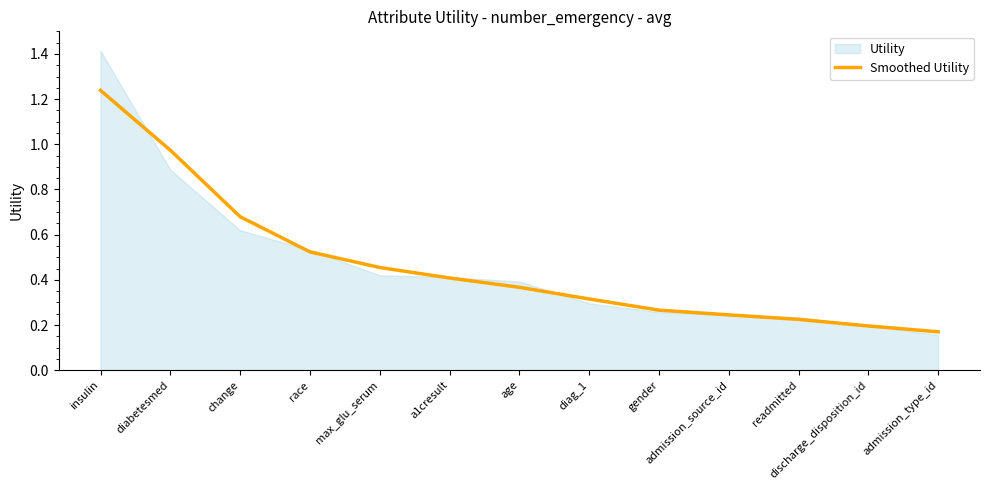

Count the number of categories in the chart.

13